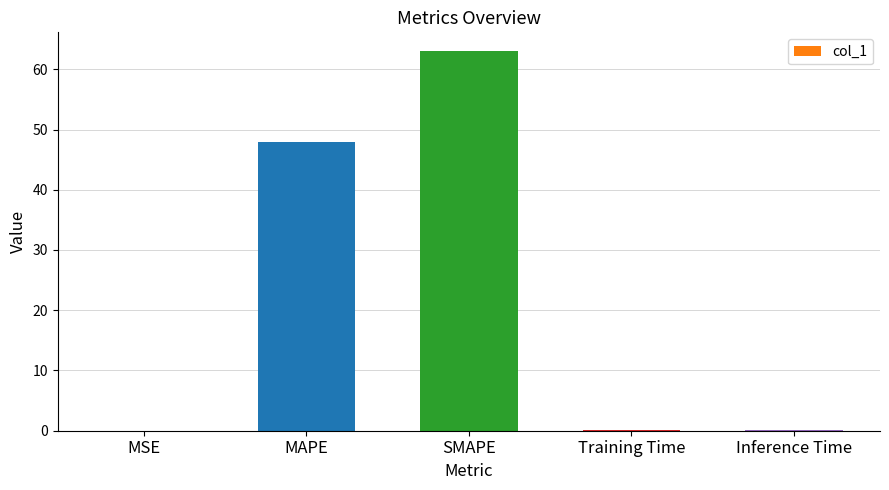

The value at Training Time is 0.1. True or false?

True